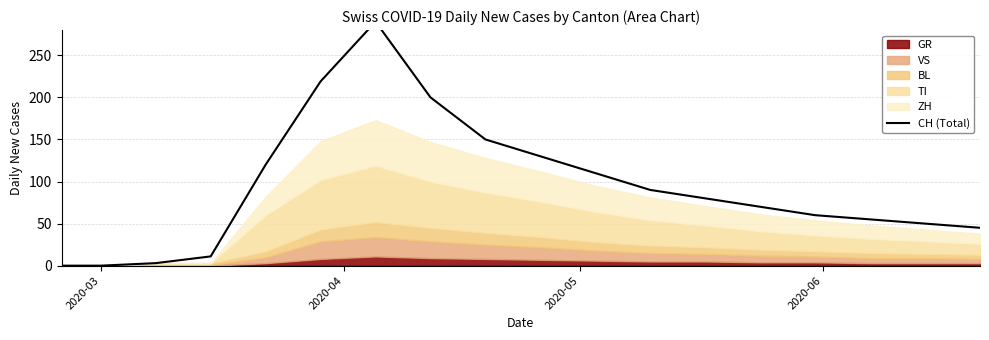

Reading left to right, what are all the values shown in this chart?

0	0	3	11	120	219	290	200	150	130	110	90	80	70	60	55	50	45